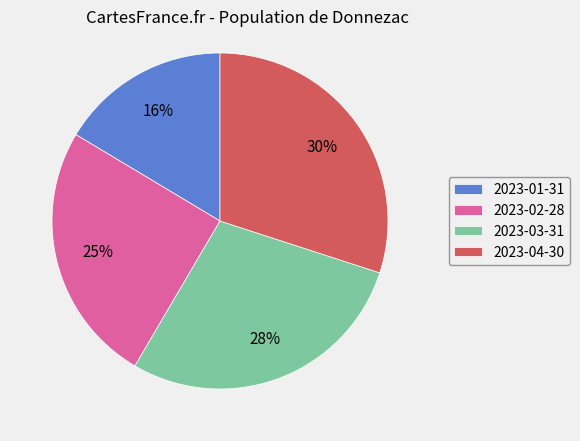

Is the sum of 2023-02-28 and 2023-04-30 greater than half?

Yes